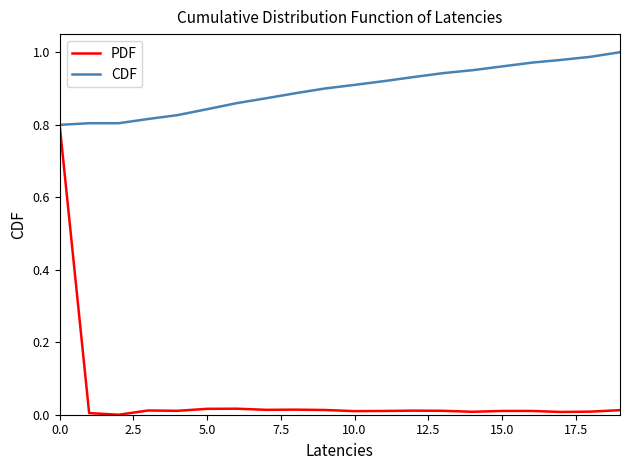

List the series in order of their overall mean, highest first.

CDF, PDF